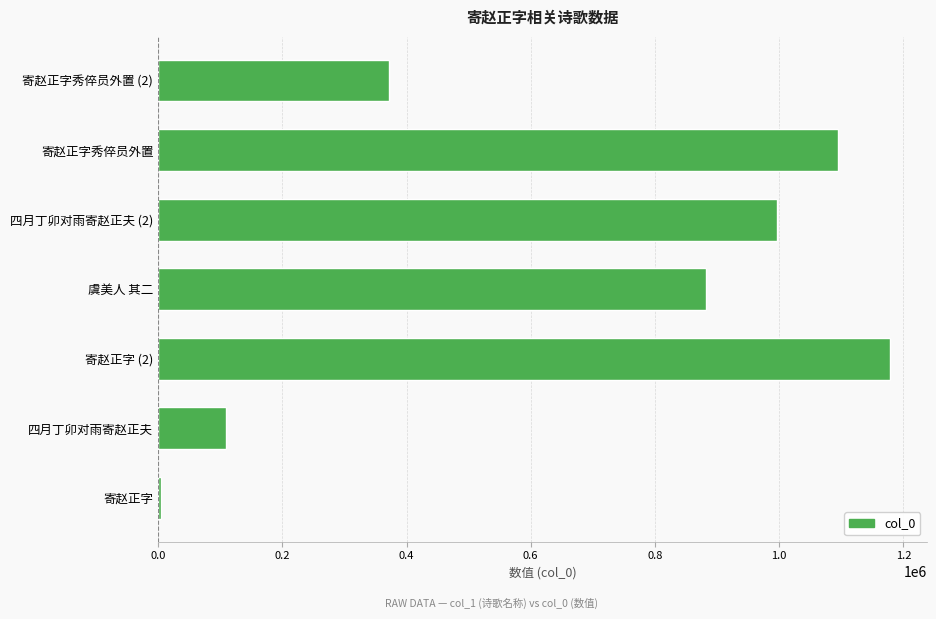

Reading bottom to top, transcribe all the data shown in this chart.

4519	108791	1178514	881691	996467	1093943	371513